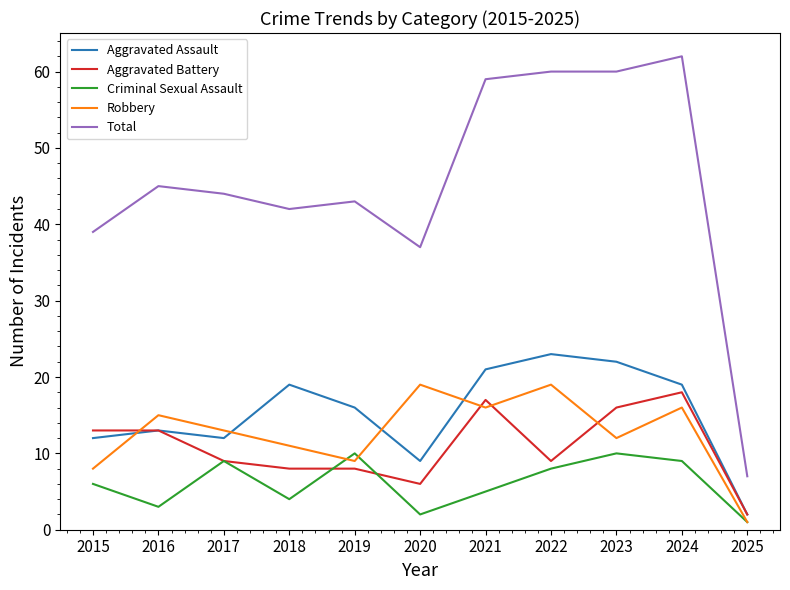

Reading left to right, transcribe all the data shown in this chart.

Aggravated Assault: 12	13	12	19	16	9	21	23	22	19	2
Aggravated Battery: 13	13	9	8	8	6	17	9	16	18	2
Criminal Sexual Assault: 6	3	9	4	10	2	5	8	10	9	1
Robbery: 8	15	13	11	9	19	16	19	12	16	1
Total: 39	45	44	42	43	37	59	60	60	62	7